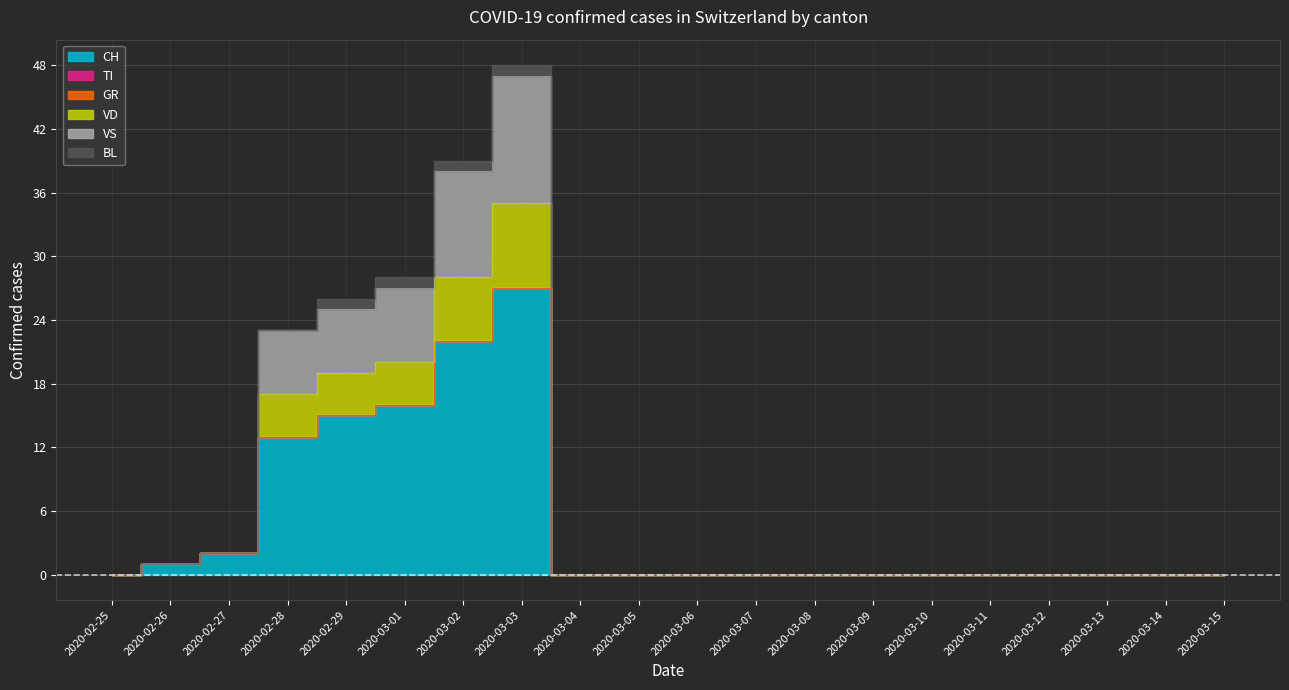

True or false: VS and CH cross at least once.

False